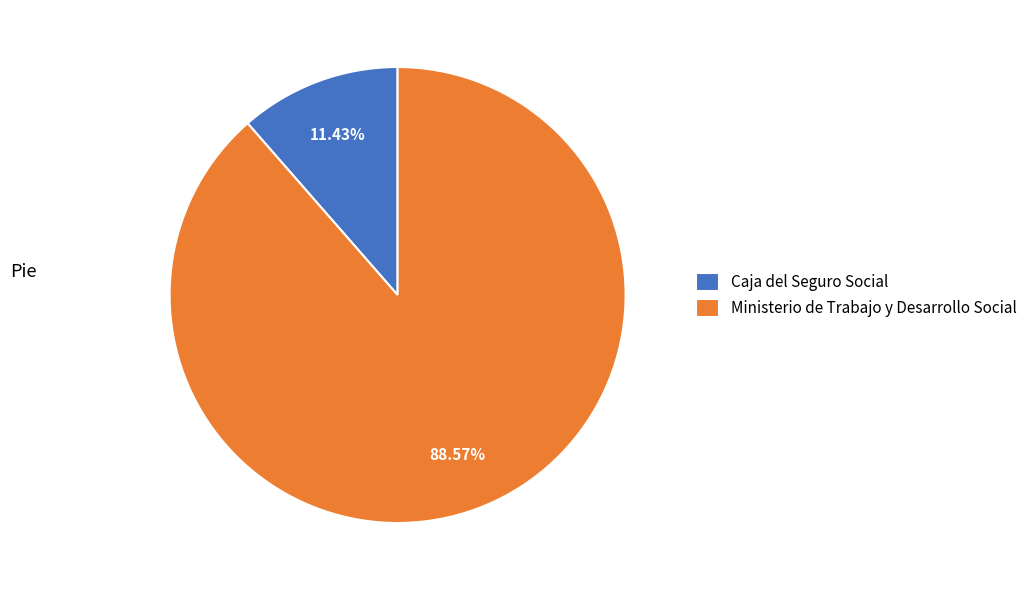

Which has a higher value, Caja del Seguro Social or Ministerio de Trabajo y Desarrollo Social?

Ministerio de Trabajo y Desarrollo Social